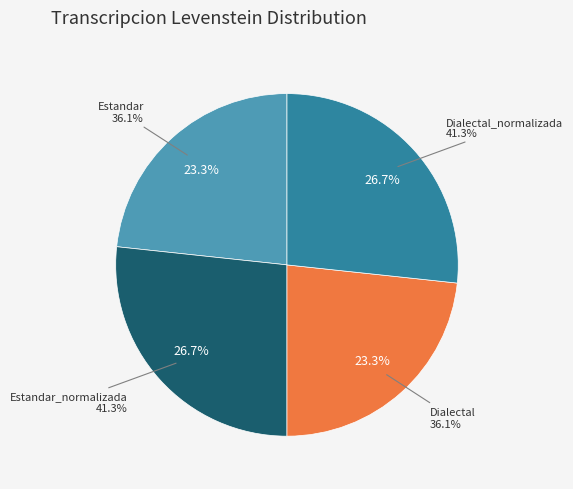

Is it true that Dialectal is 13% of the pie?

False